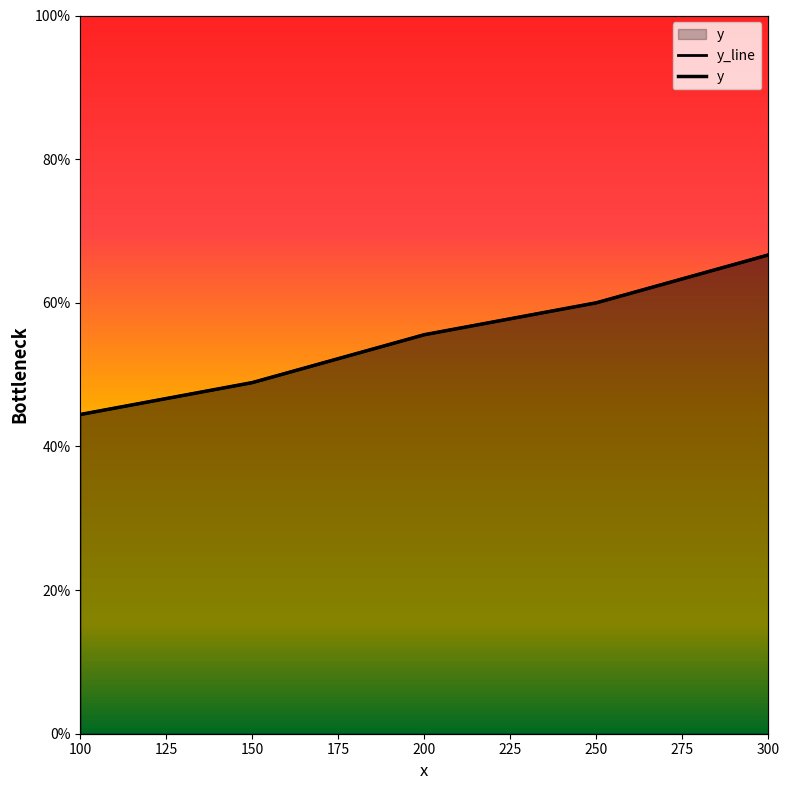

True or false: y_line has a value of 44.4 at 100.

True